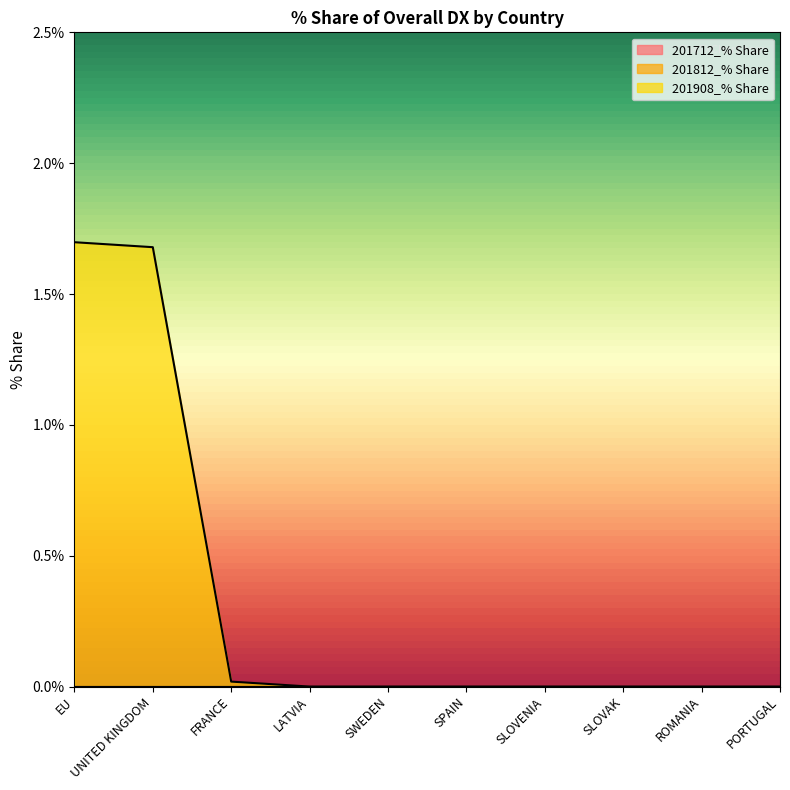

Reading left to right, list all the values displayed in this chart.

201712_% Share: EU=0.0	UNITED KINGDOM=0.0	FRANCE=0.0	LATVIA=0.0	SWEDEN=0.0	SPAIN=0.0	SLOVENIA=0.0	SLOVAK=0.0	ROMANIA=0.0	PORTUGAL=0.0
201812_% Share: EU=0.0	UNITED KINGDOM=0.0	FRANCE=0.0	LATVIA=0.0	SWEDEN=0.0	SPAIN=0.0	SLOVENIA=0.0	SLOVAK=0.0	ROMANIA=0.0	PORTUGAL=0.0
201908_% Share: EU=1.7	UNITED KINGDOM=1.7	FRANCE=0.0	LATVIA=0.0	SWEDEN=0.0	SPAIN=0.0	SLOVENIA=0.0	SLOVAK=0.0	ROMANIA=0.0	PORTUGAL=0.0